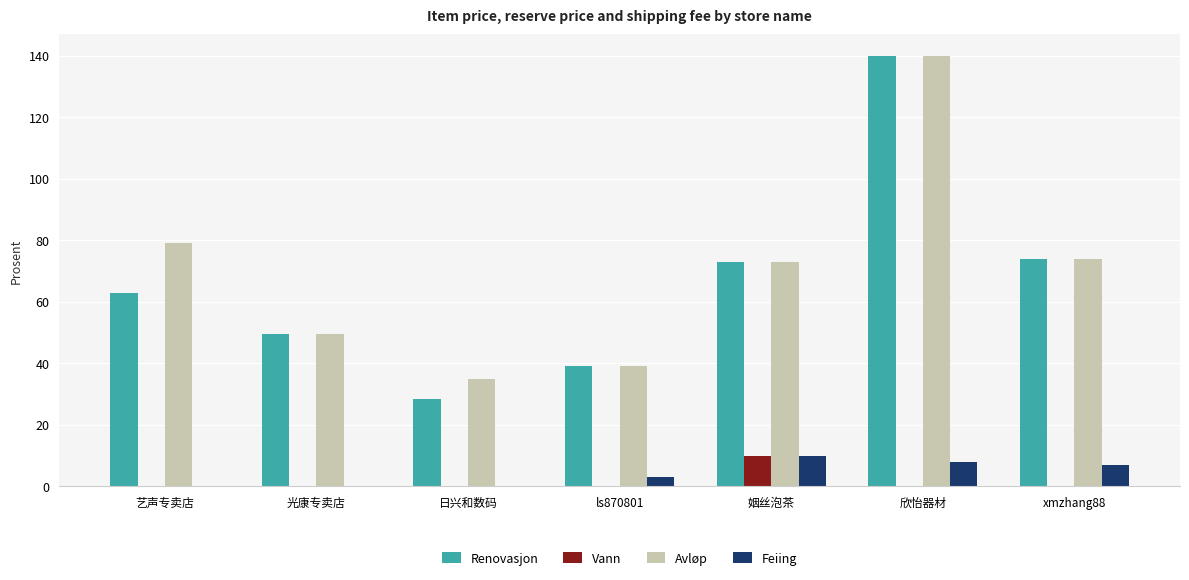

What is the total value across all series at 日兴和数码?

63.5